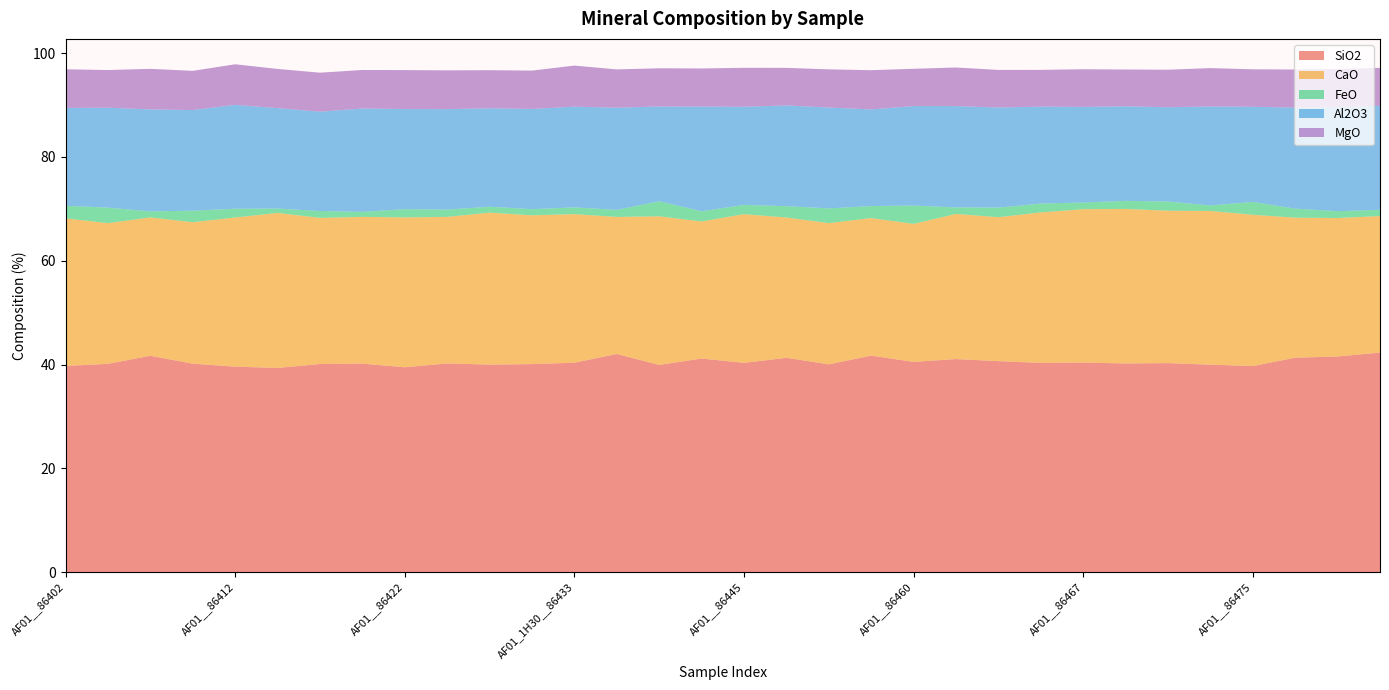

Reading right to left, list all the values displayed in this chart.

SiO2: 42.3	41.5	41.3	39.7	40.0	40.3	40.2	40.4	40.3	40.6	41.0	40.5	41.7	40.0	41.3	40.3	41.1	39.9	42.0	40.4	40.1	40.0	40.2	39.5	40.2	40.1	39.3	39.6	40.2	41.7	40.1	39.7
CaO: 26.3	26.7	27.0	29.2	29.6	29.4	29.8	29.6	29.0	27.7	28.0	26.6	26.5	27.2	27.0	28.6	26.4	28.6	26.4	28.6	28.7	29.3	28.2	28.9	28.3	28.2	29.9	28.7	27.3	26.7	27.1	28.4
FeO: 1.2	1.3	1.7	2.5	1.1	1.8	1.6	1.3	1.7	1.9	1.3	3.5	2.3	2.8	2.2	1.8	2.0	2.9	1.4	1.3	1.2	1.1	1.4	1.6	1.0	1.3	0.8	1.7	2.2	1.2	3.0	2.4
Al2O3: 20.1	20.0	19.5	18.3	19.1	18.2	18.2	18.4	18.7	19.3	19.5	19.2	18.6	19.4	19.4	18.9	20.2	18.3	19.7	19.4	19.3	19.0	19.4	19.3	19.9	19.1	19.4	20.0	19.4	19.6	19.3	18.9
MgO: 7.3	7.4	7.3	7.2	7.4	7.2	7.1	7.2	7.1	7.2	7.4	7.2	7.6	7.4	7.2	7.5	7.3	7.4	7.4	7.9	7.4	7.3	7.5	7.5	7.4	7.5	7.5	7.8	7.5	7.8	7.3	7.4